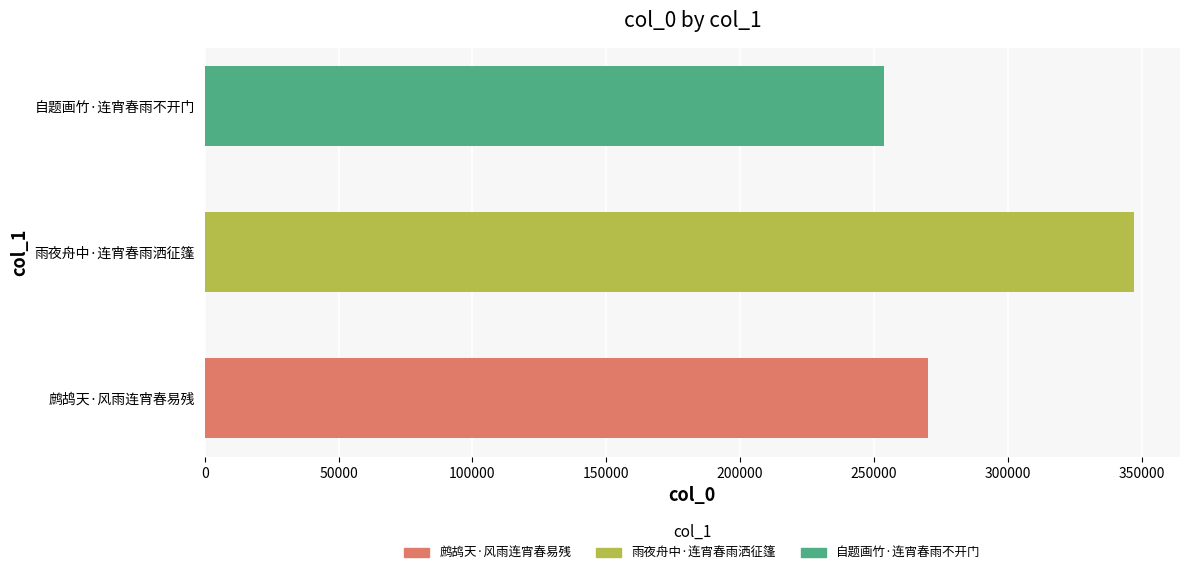

Reading bottom to top, transcribe all the data shown in this chart.

270109	346958	253591